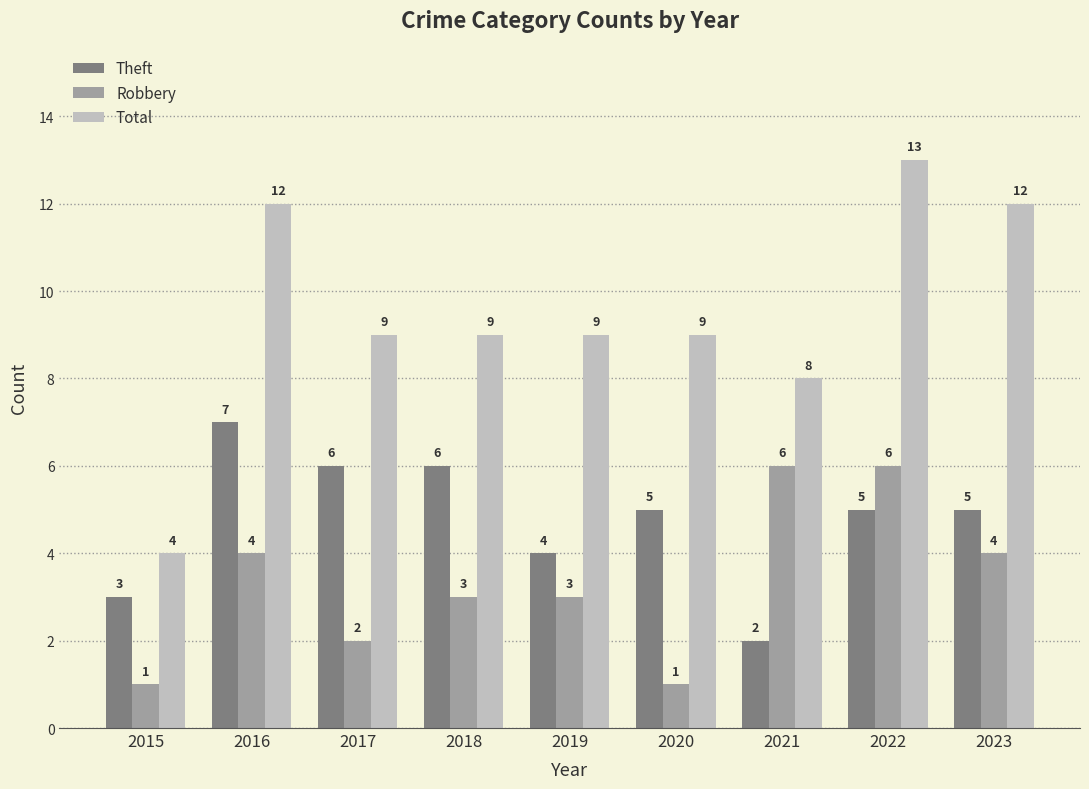

Where does the Total series first go above 9?

2016